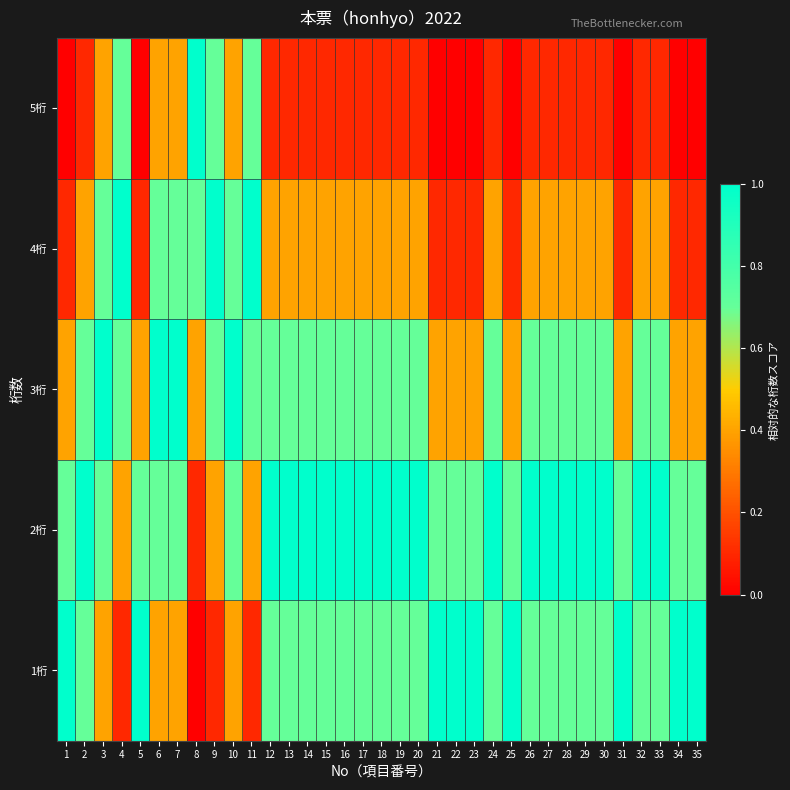

What is the difference between the highest and lowest values at 18?

0.9